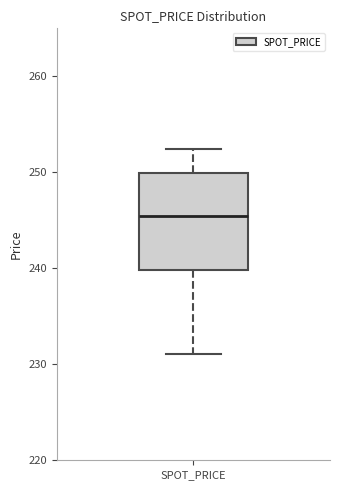

Transcribe this box plot: give where the median line is, the range the box spans, and where the two whiskers end, as read against the y-axis. The values are not printed on the chart, so give them approximately, as read against the axis.

median 245, box 240 to 250, whiskers 231 to 252